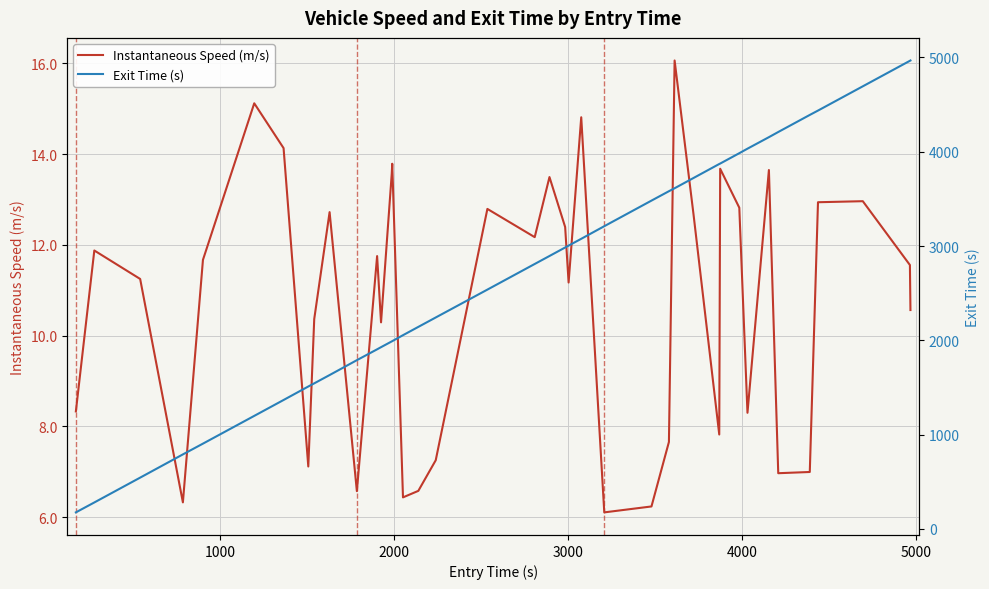

Which series has the largest range (max minus min)?

Exit Time (s)